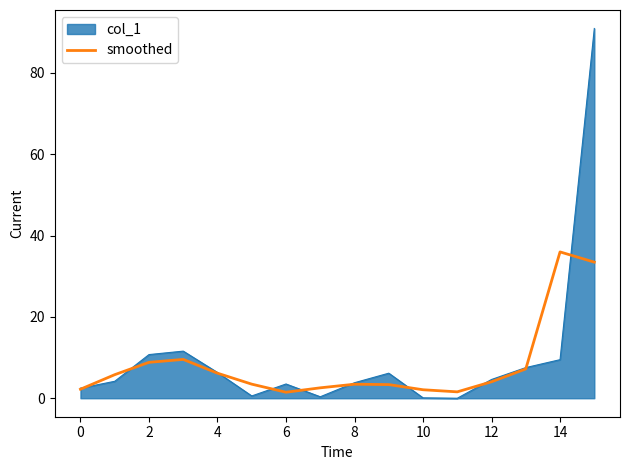

List the series in order of their peak value, lowest first.

smoothed, col_1